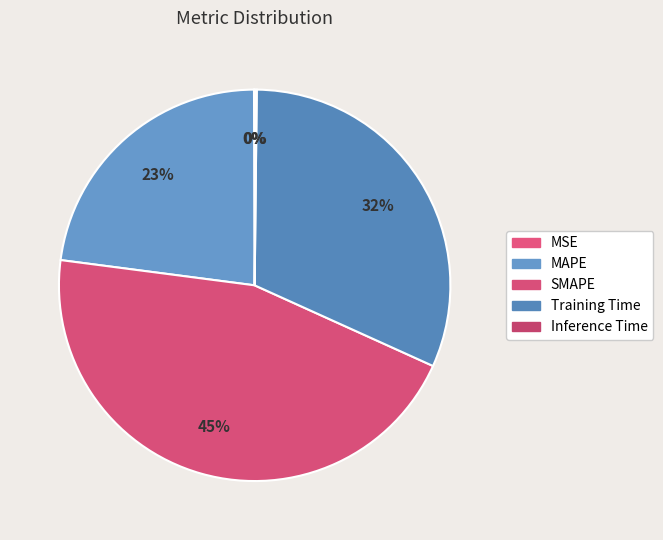

Is it true that SMAPE is 39% of the pie?

False